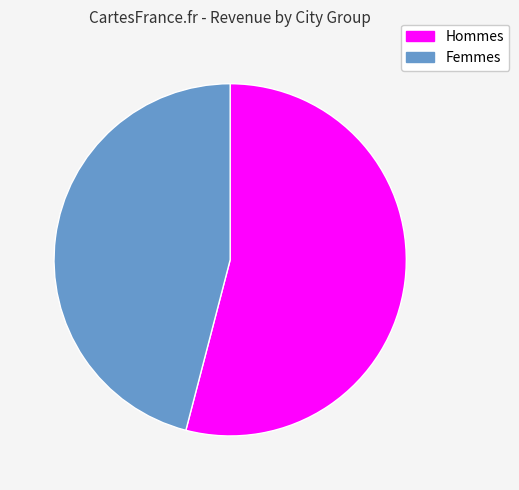

To the nearest percent, what is the difference between the largest and smallest slice percentages?

8%